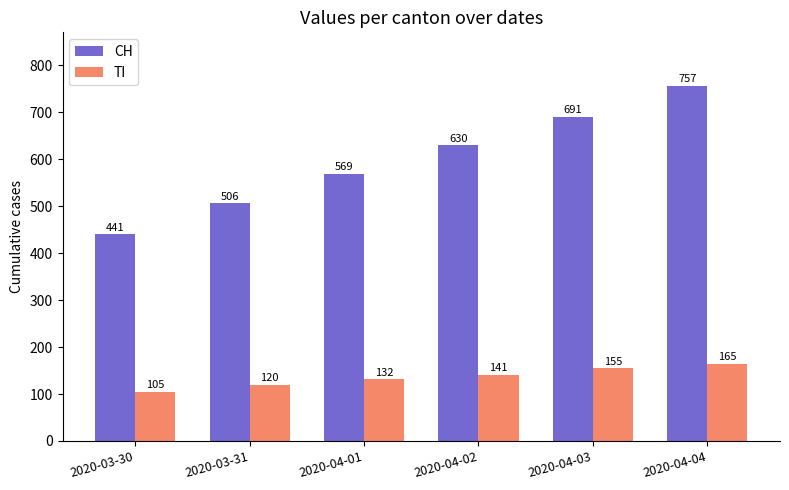

How many groups of bars are there?

6